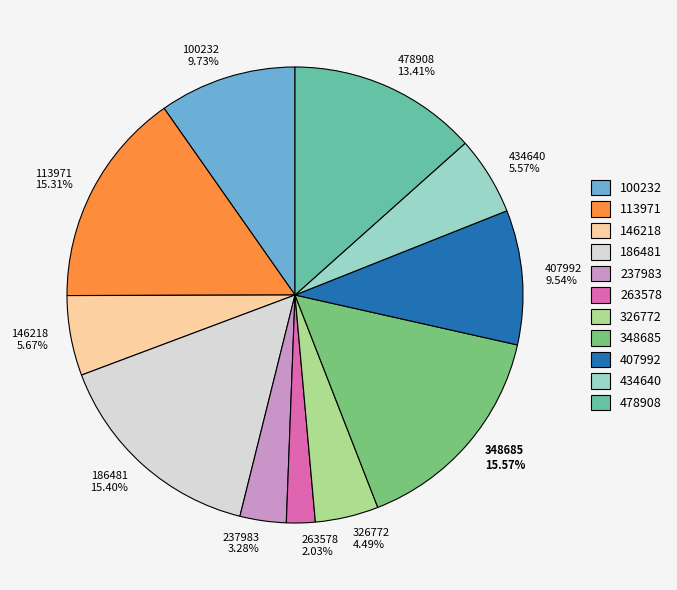

How many slices are in this pie chart?

11